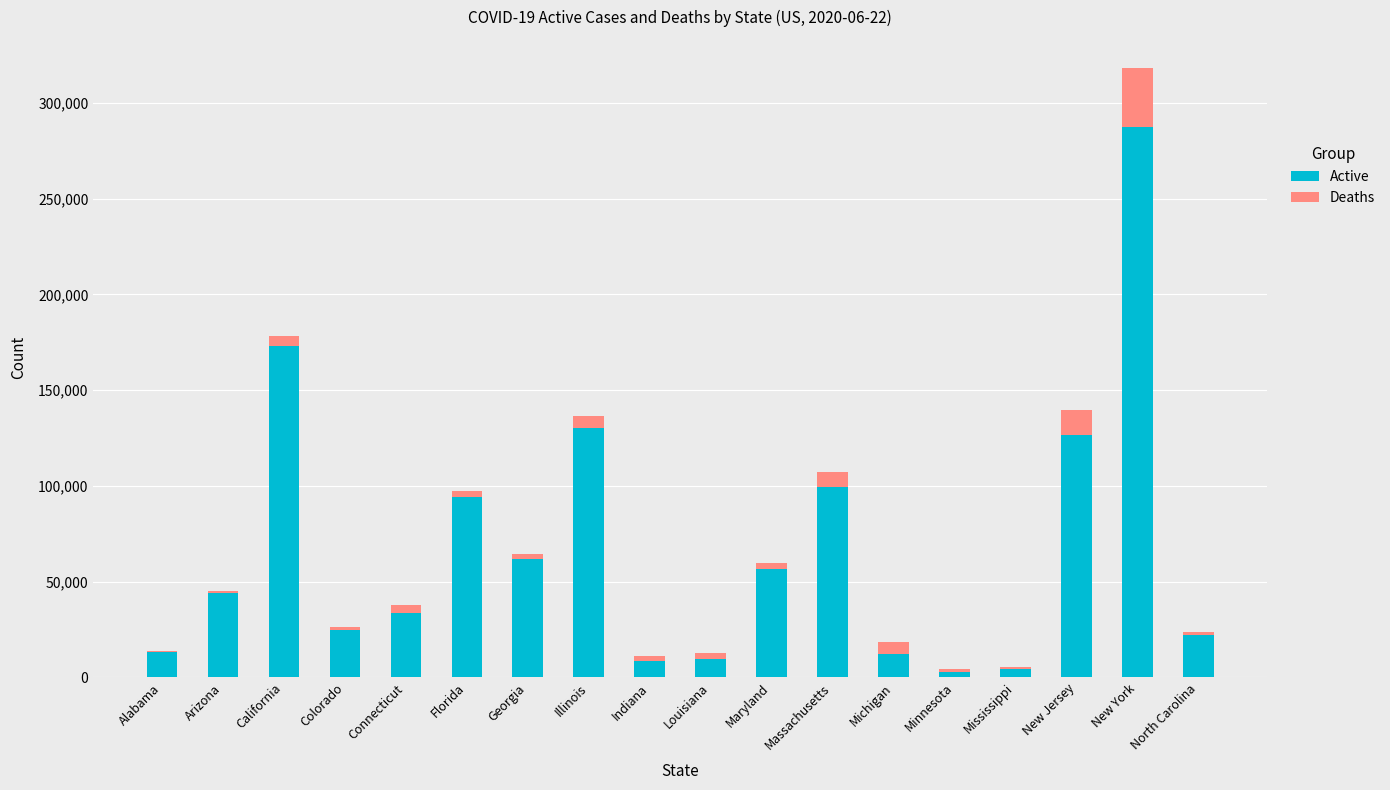

What are all the series names shown in the legend?

Active, Deaths